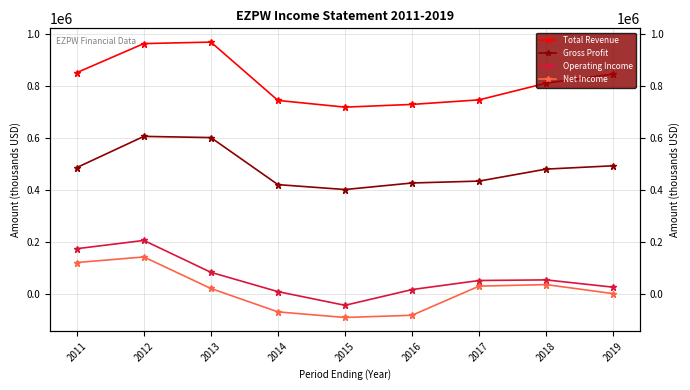

How many interior local valleys does the Gross Profit series have?

1